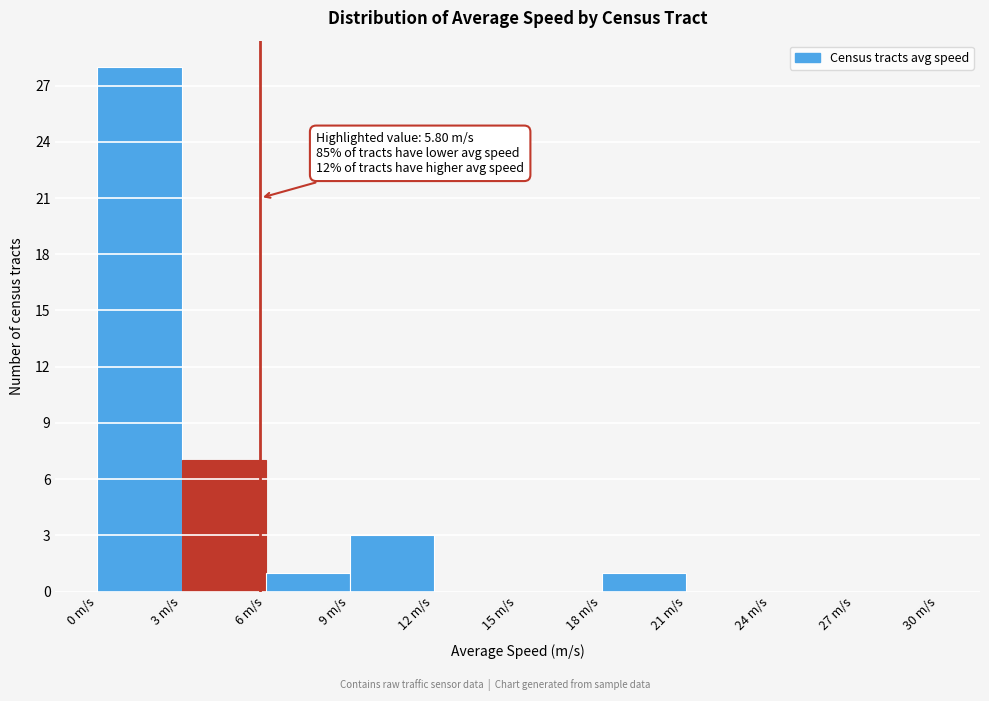

Over which range of the x-axis is the bar tallest?

0 to 3